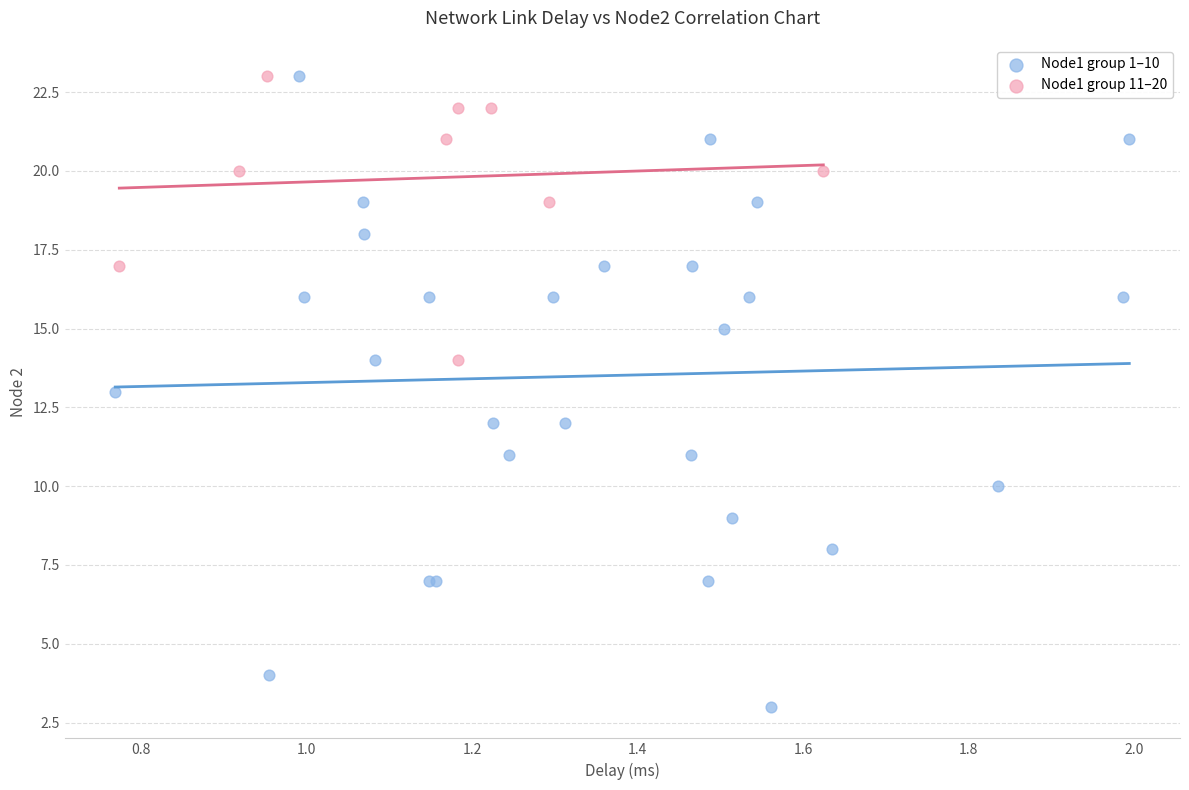

Which series reaches the minimum Y coordinate?

Node1 group 1–10